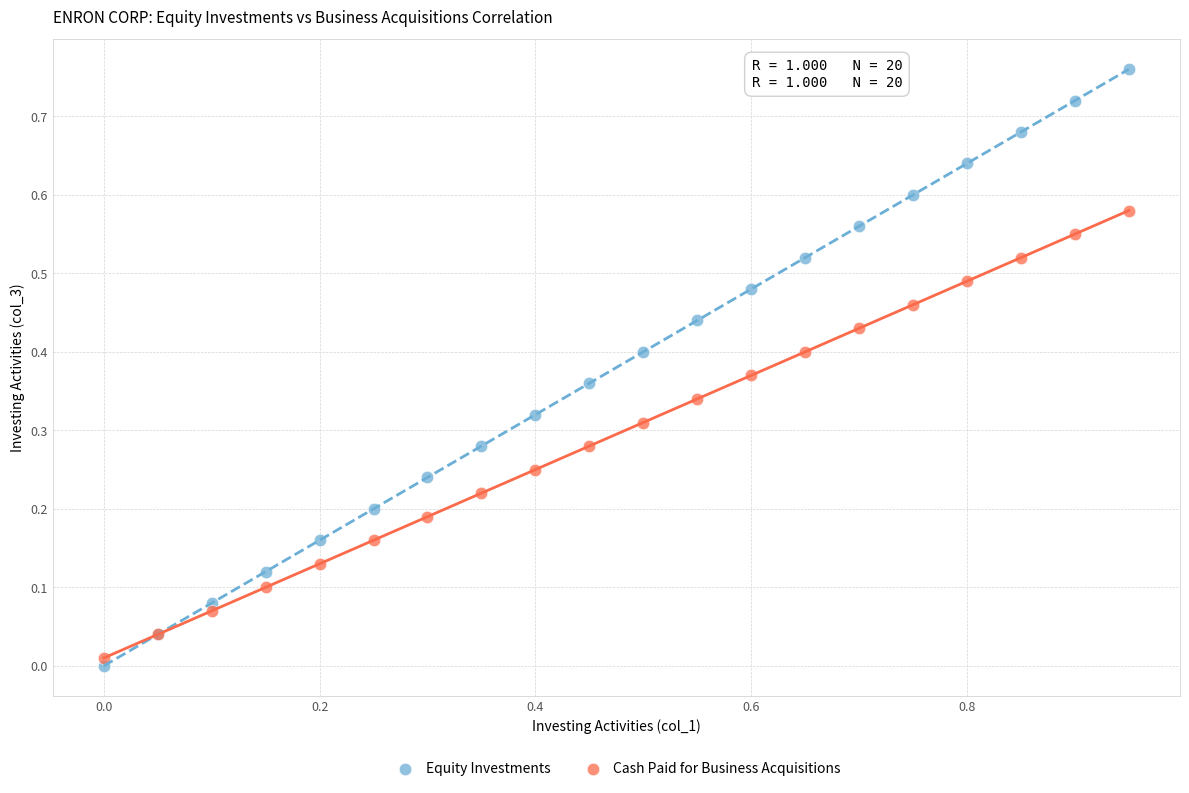

Which series contains the highest Y value?

Equity Investments